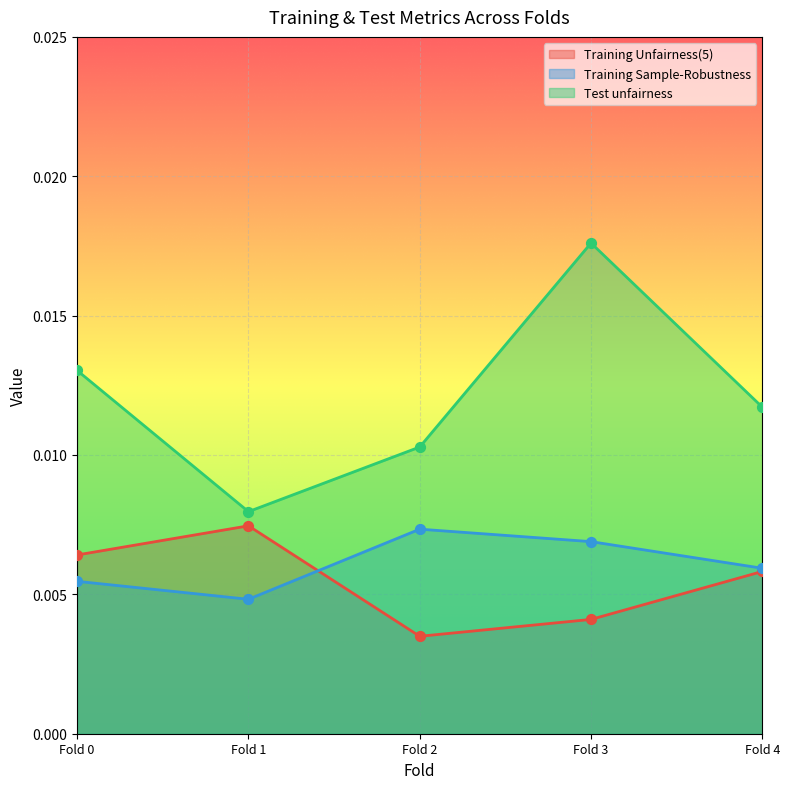

Is the value of Test unfairness at Fold 1 greater than the value of Training Sample-Robustness at Fold 1?

Yes